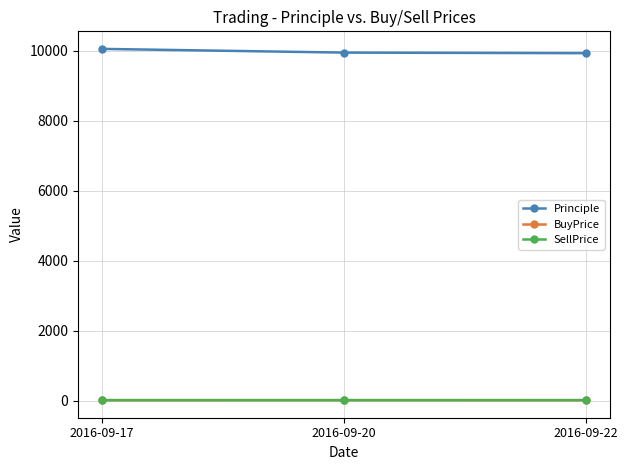

Is the value of BuyPrice at 2016-09-17 greater than the value of Principle at 2016-09-17?

No